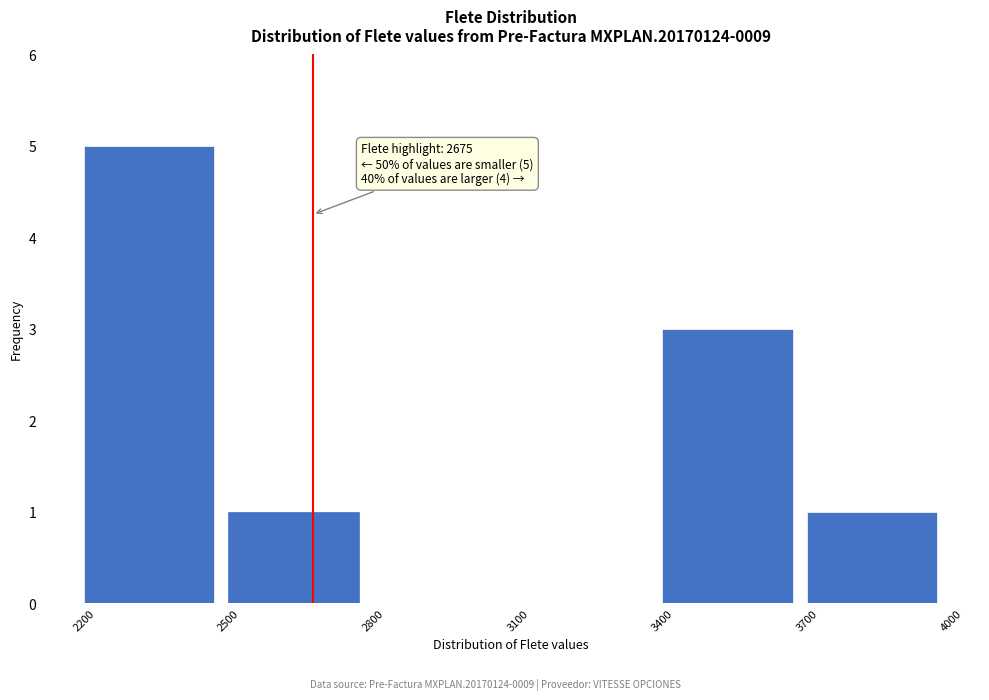

Which range on the x-axis has the tallest bar?

2200 to 2500